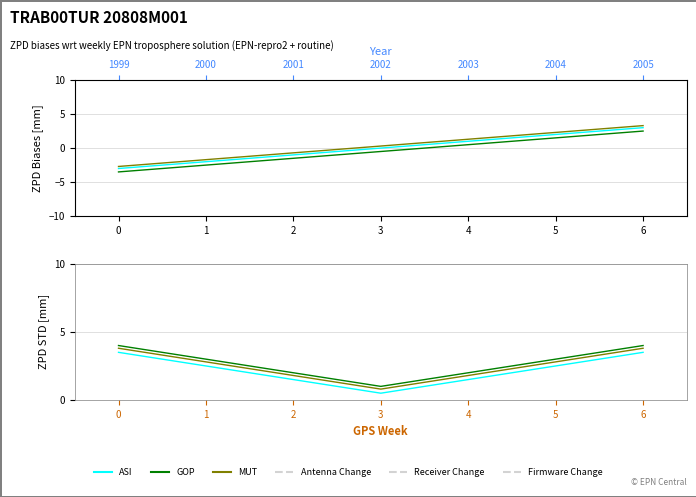

Which series changed the most between 2 and 4?

ASI